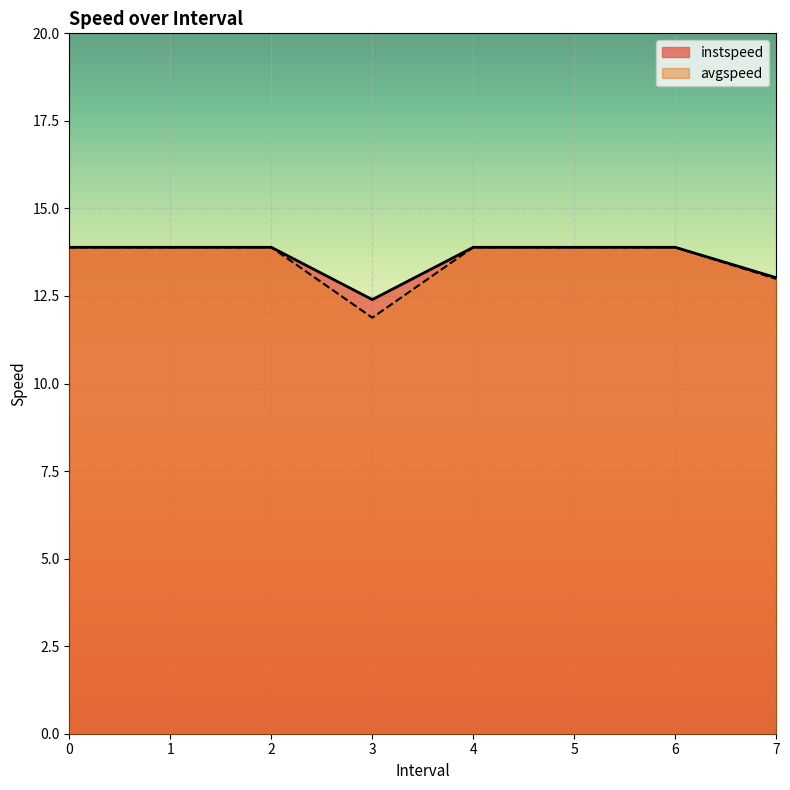

Does the chart display data point markers on the line(s)?

No